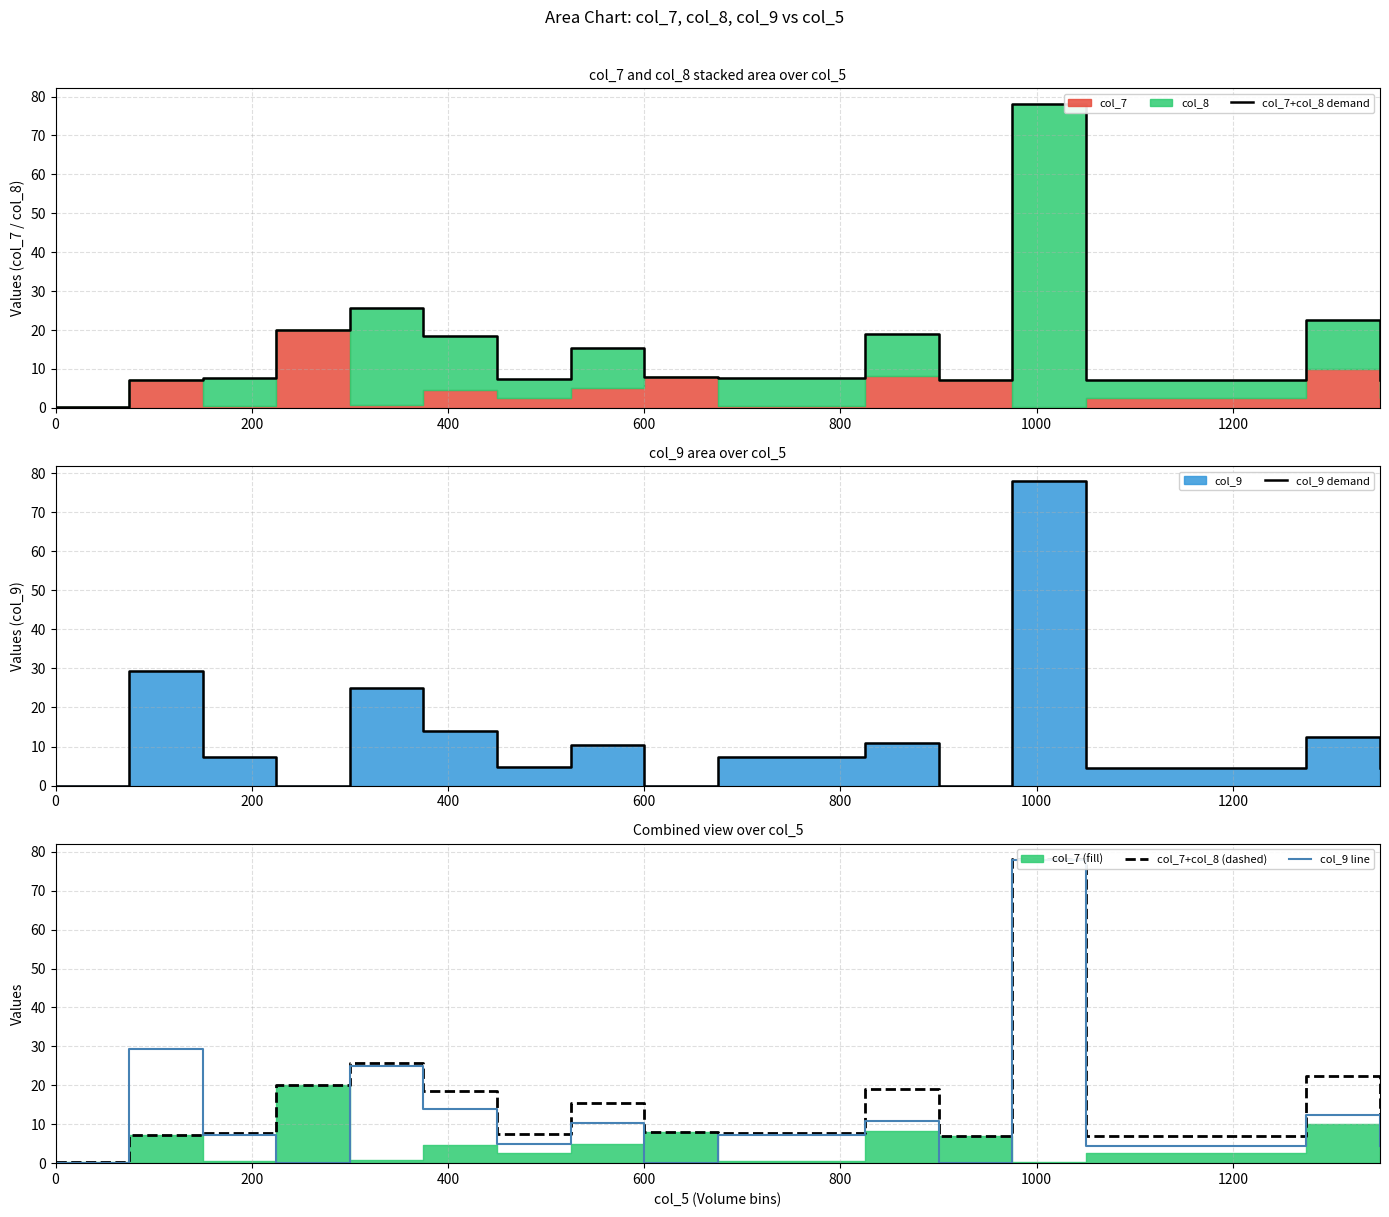

List the series in order of their peak value, lowest first.

col_9 demand, col_9 line, col_7+col_8 demand, col_7+col_8 (dashed)